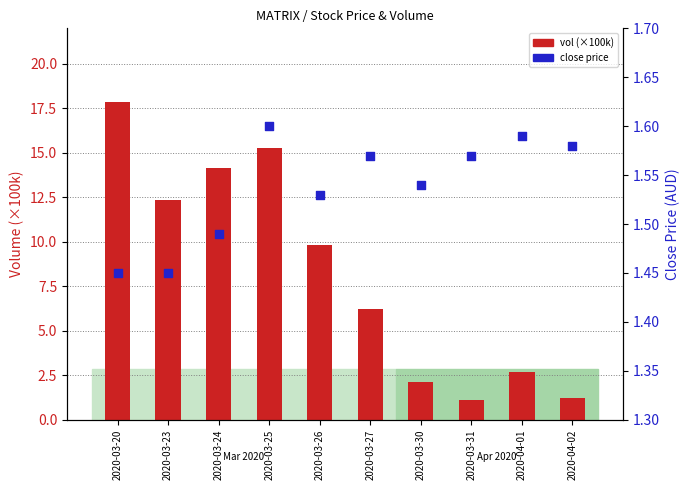

What are all the series names shown in the legend?

vol (×100k), close price